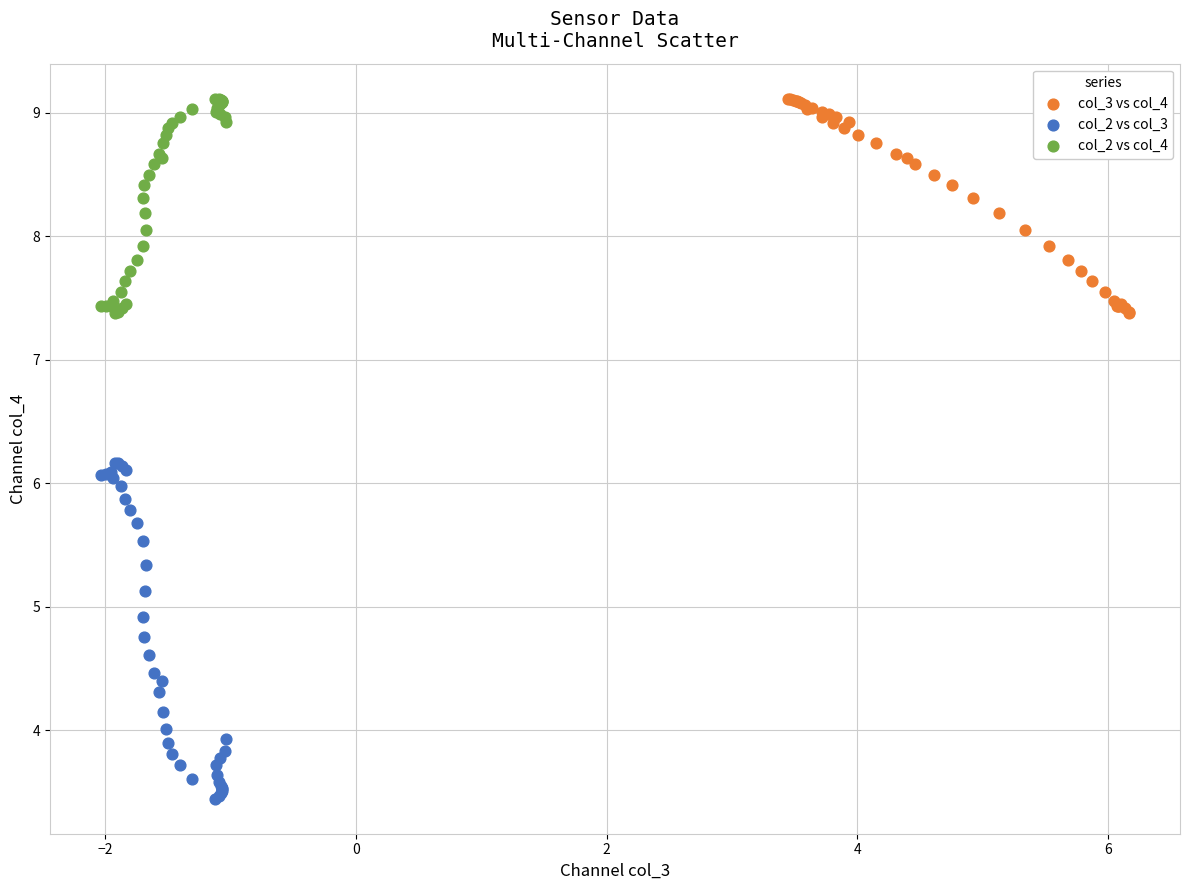

Which series has the widest spread of Y values?

col_2 vs col_3